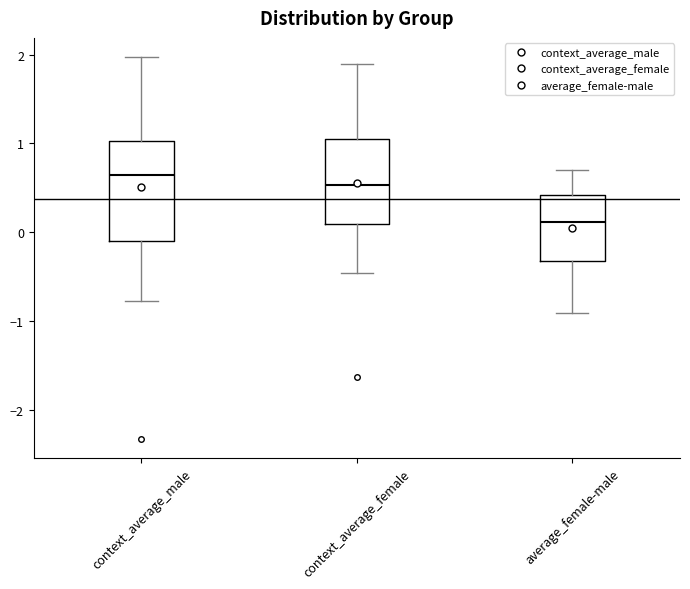

Where is the upper edge of the box for context_average_female on the y-axis? The values are not printed on the chart, so give them approximately, as read against the axis.

1.1